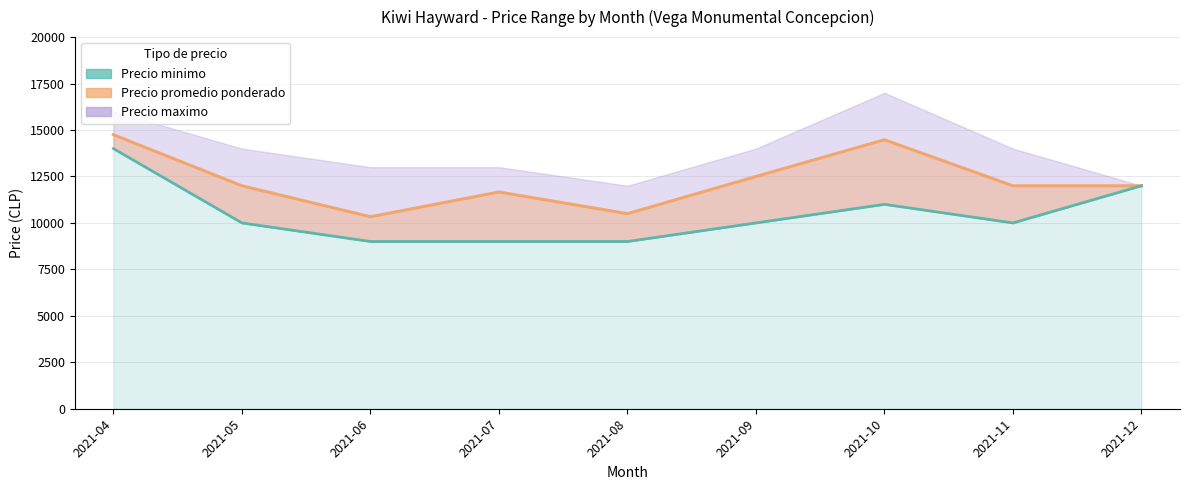

How many interior local peaks (higher than both neighbors) does the data have?

1